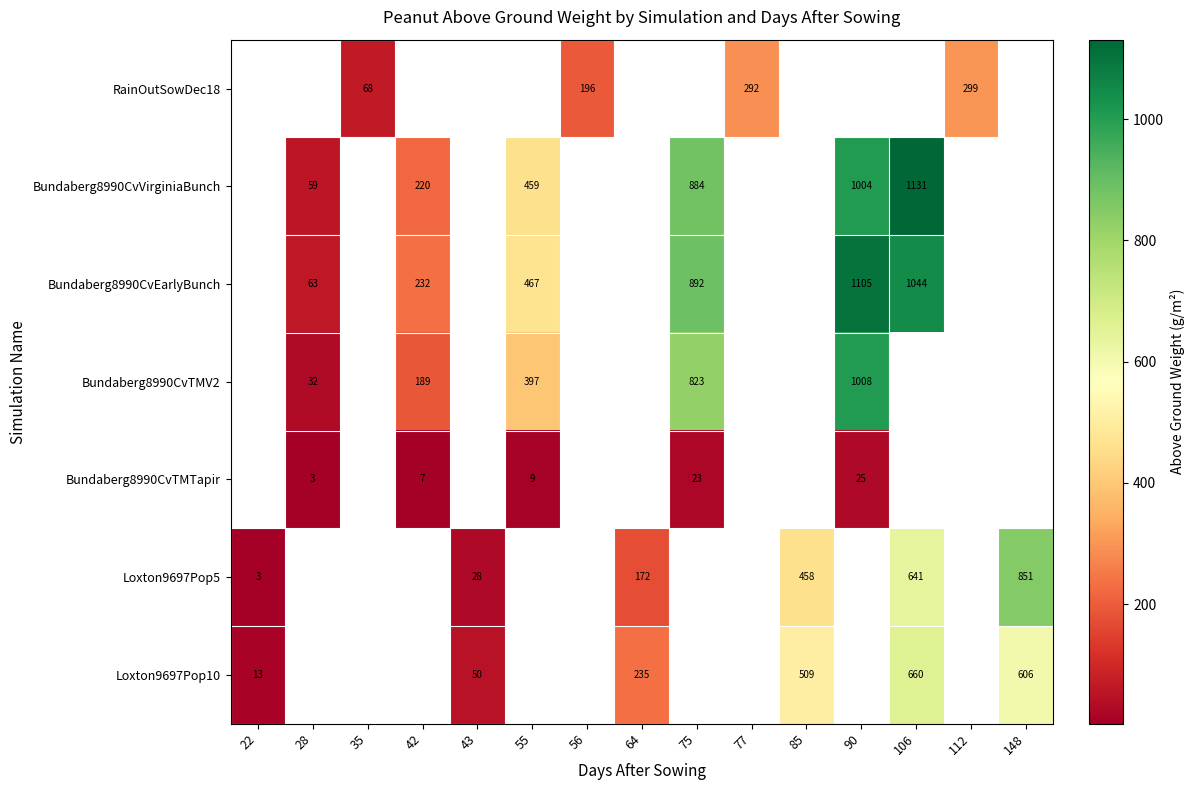

Count the number of categories in the chart.

15